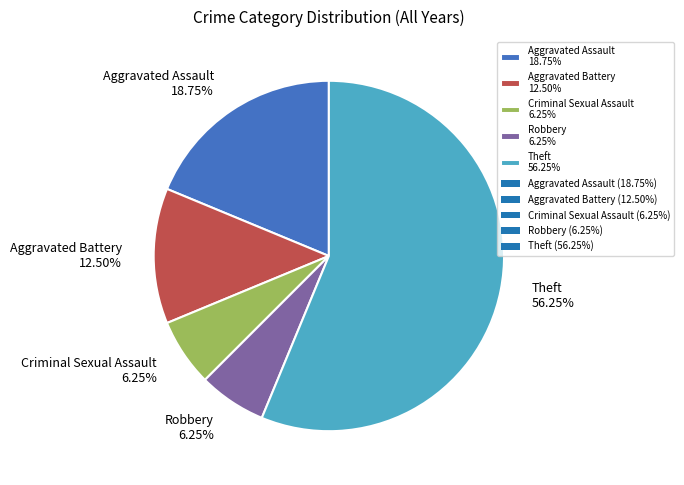

Count the number of slices in the pie.

5